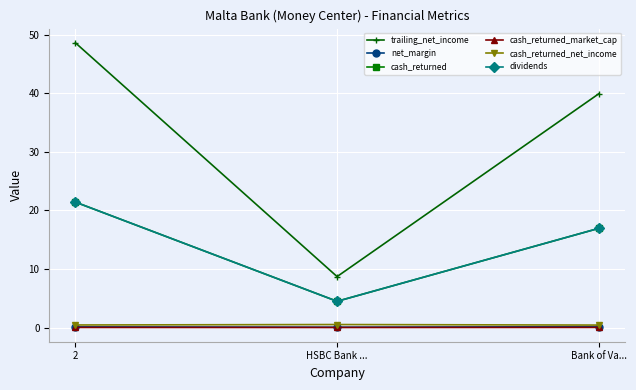

Reading left to right, extract all data points from this chart.

trailing_net_income: 48.6	8.7	39.9
net_margin: 0.1	0.1	0.2
cash_returned: 21.4	4.5	16.9
cash_returned_market_cap: 0.0	0.0	0.0
cash_returned_net_income: 0.4	0.5	0.4
dividends: 21.4	4.5	16.9